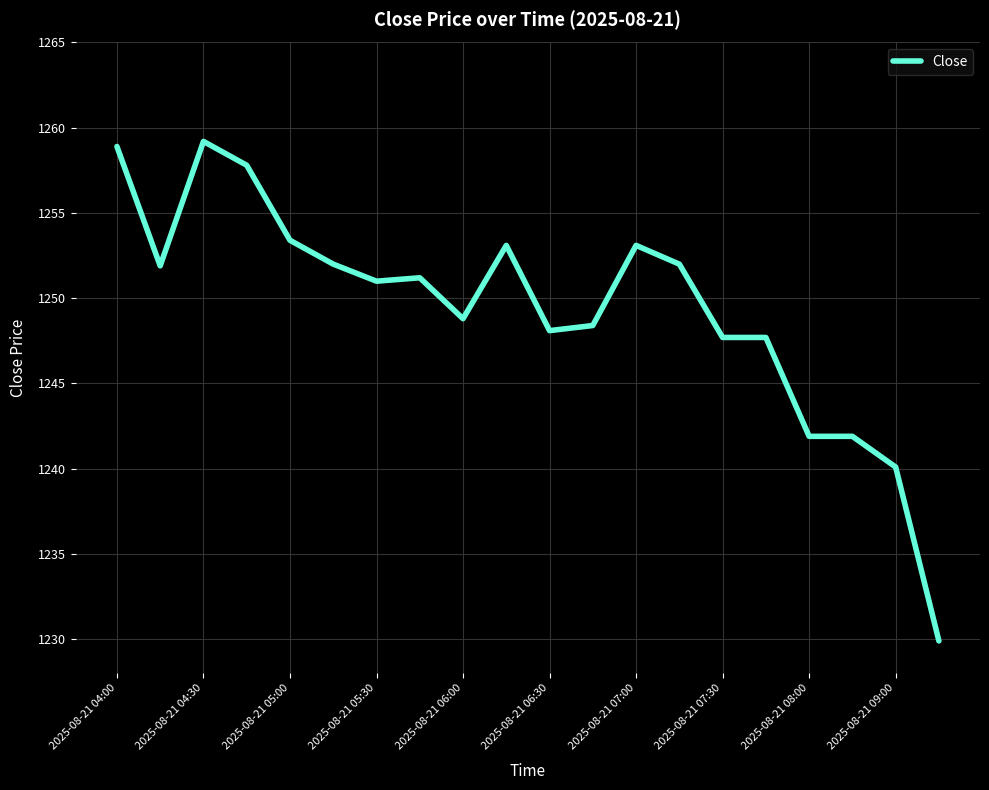

What is the minimum value shown in the chart?

1229.9